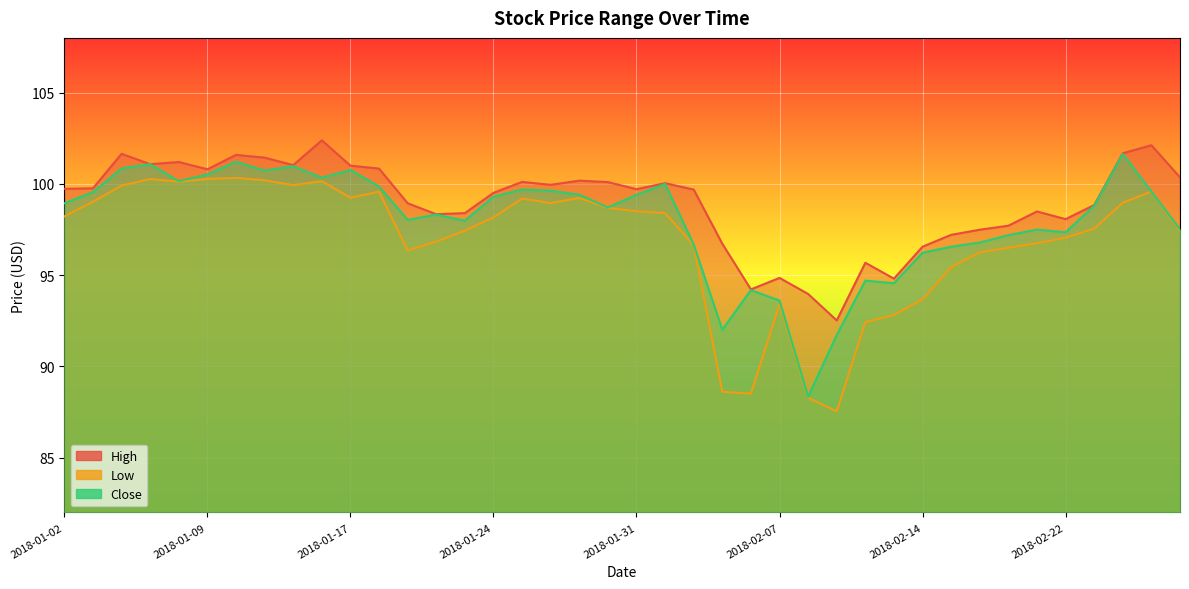

True or false: High and Close intersect in this chart.

False